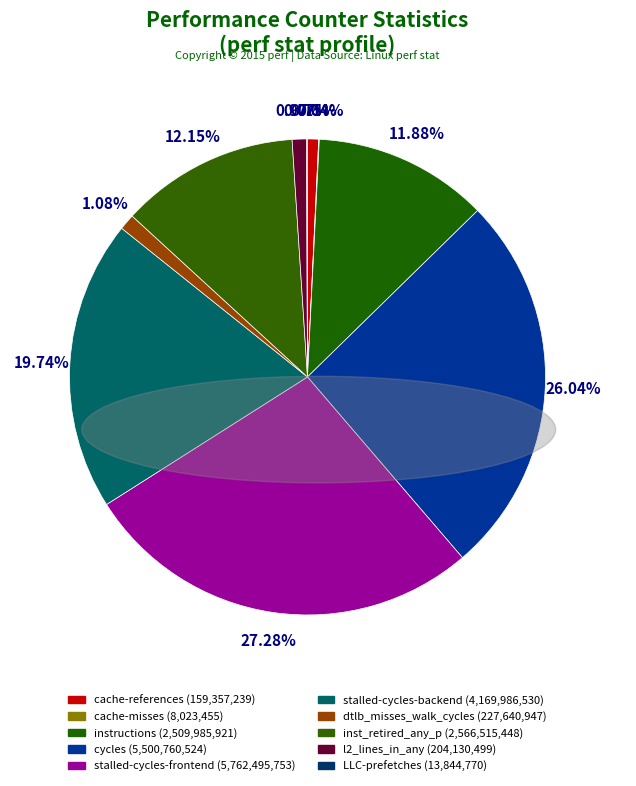

Rank the categories by value from lowest to highest.

cache-misses, LLC-prefetches, cache-references, l2_lines_in_any, dtlb_misses_walk_cycles, instructions, inst_retired_any_p, stalled-cycles-backend, cycles, stalled-cycles-frontend